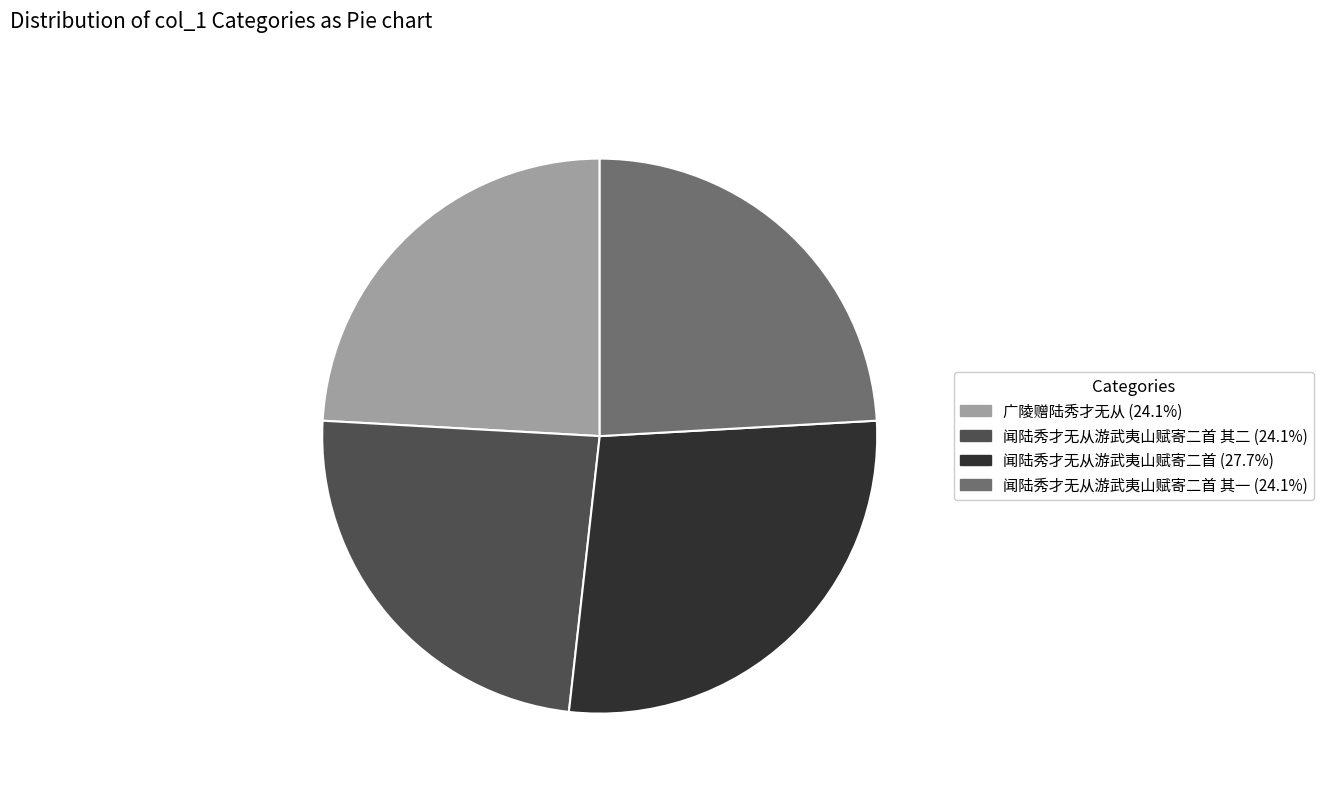

Combined, do 闻陆秀才无从游武夷山赋寄二首 (27.7%) and 闻陆秀才无从游武夷山赋寄二首 其二 (24.1%) account for over 50%?

Yes